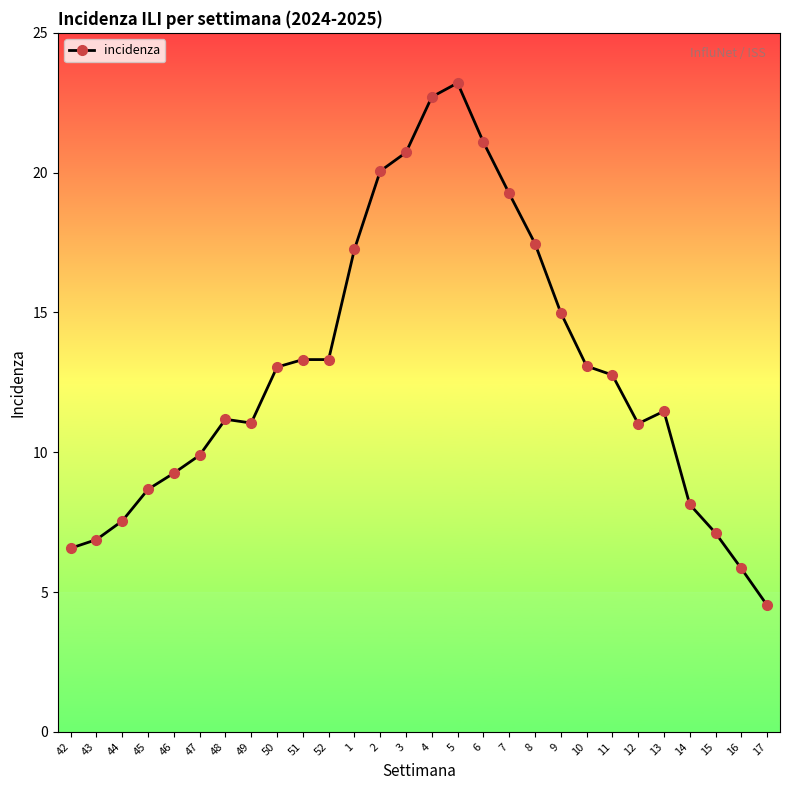

Which has a higher value, 17 or 43?

43